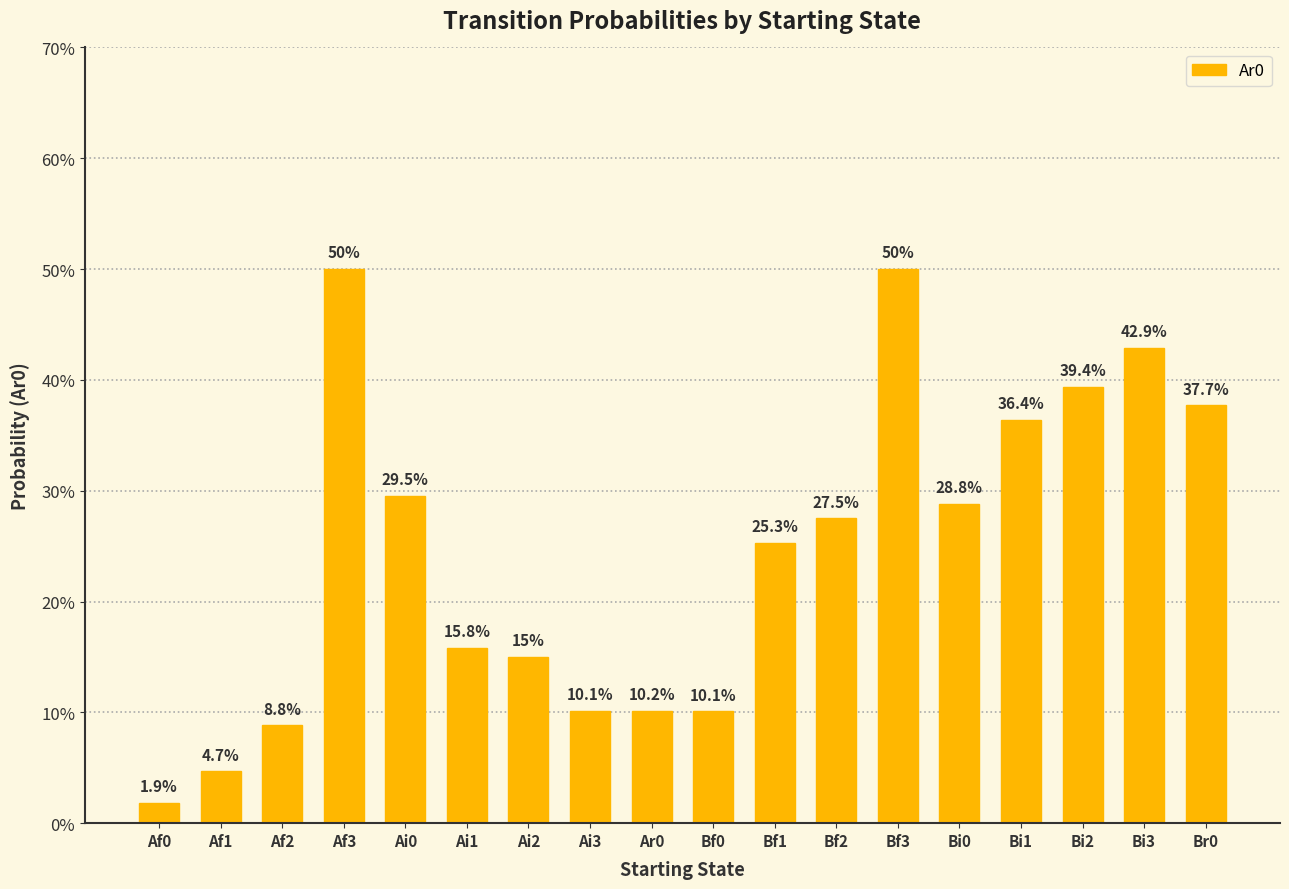

Does the chart contain any negative values?

No